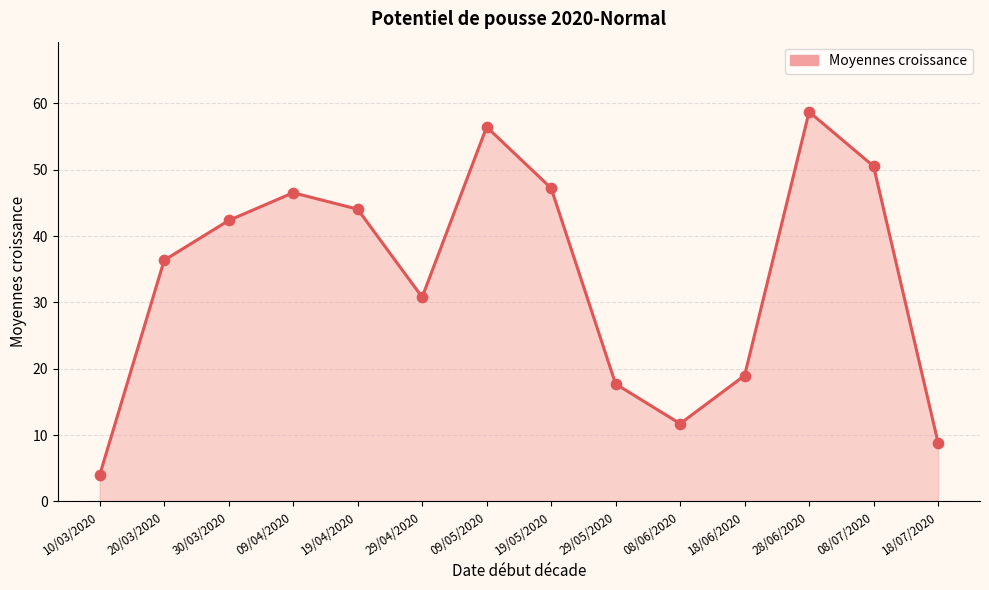

Approximately how many times larger is the value at 10/03/2020 compared to 29/04/2020?

0.1